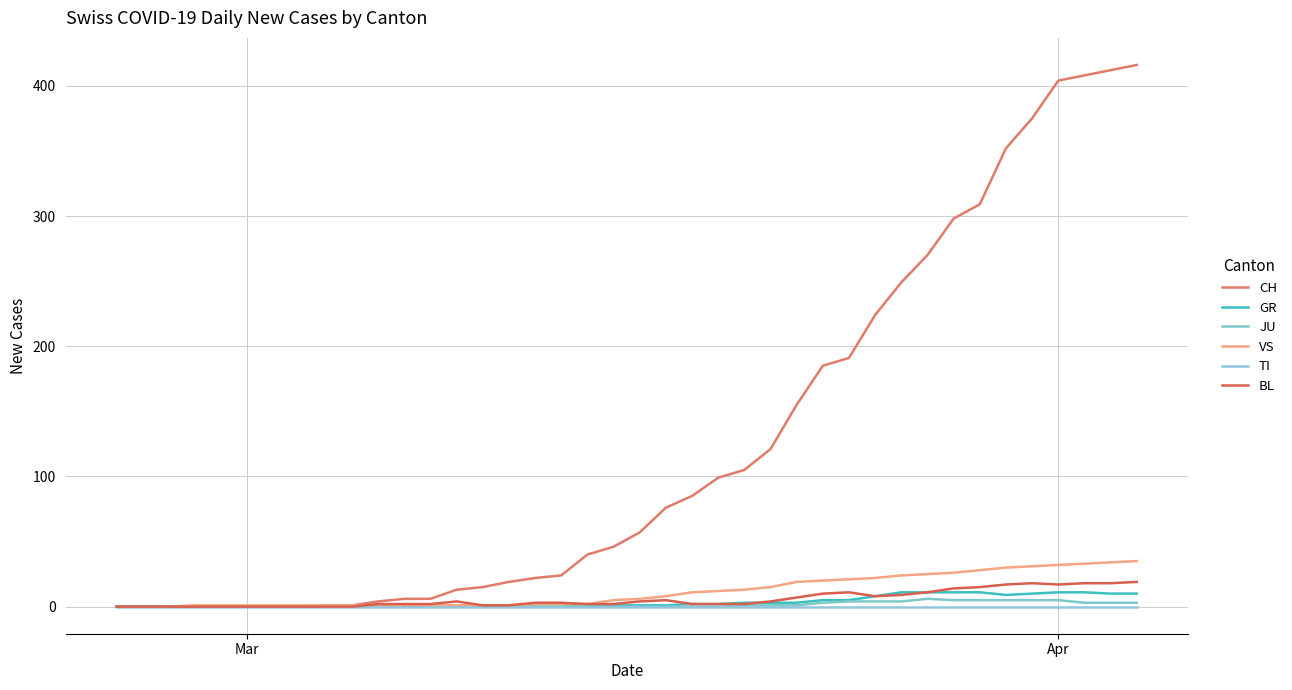

Reading left to right, what are all the values shown in this chart?

CH: 0	0	0	0	0	0	0	0	1	1	4	6	6	13	15	19	22	24	40	46	57	76	85	99	105	121	155	185	191	224	249	270	298	309	352	375	404	408	412	416
GR: 0	0	0	0	0	0	0	0	0	0	0	0	0	0	0	0	0	0	1	1	1	1	2	2	3	3	3	5	5	8	11	11	11	11	9	10	11	11	10	10
JU: 0	0	0	0	0	0	0	0	0	0	0	0	0	0	0	0	0	0	0	0	0	0	0	0	1	1	1	3	4	4	4	6	5	5	5	5	5	3	3	3
VS: 0	0	0	1	1	1	1	1	1	1	1	1	1	1	1	1	2	2	2	5	6	8	11	12	13	15	19	20	21	22	24	25	26	28	30	31	32	33	34	35
TI: 0	0	0	0	0	0	0	0	0	0	0	0	0	0	0	0	0	0	0	0	0	0	0	0	0	0	0	0	0	0	0	0	0	0	0	0	0	0	0	0
BL: 0	0	0	0	0	0	0	0	0	0	2	2	2	4	1	1	3	3	2	2	4	5	2	2	2	4	7	10	11	8	9	11	14	15	17	18	17	18	18	19